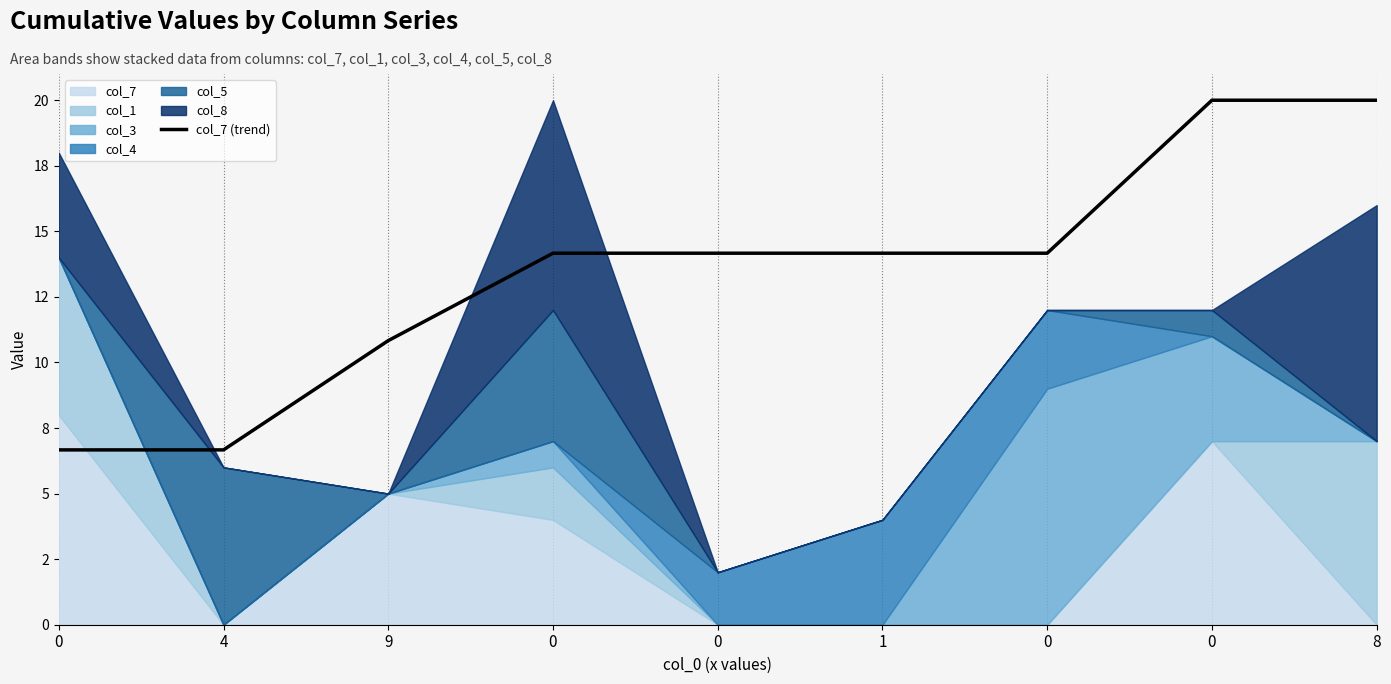

Reading right to left, list all the values displayed in this chart.

20.0	20.0	14.2	14.2	14.2	14.2	10.8	6.7	6.7